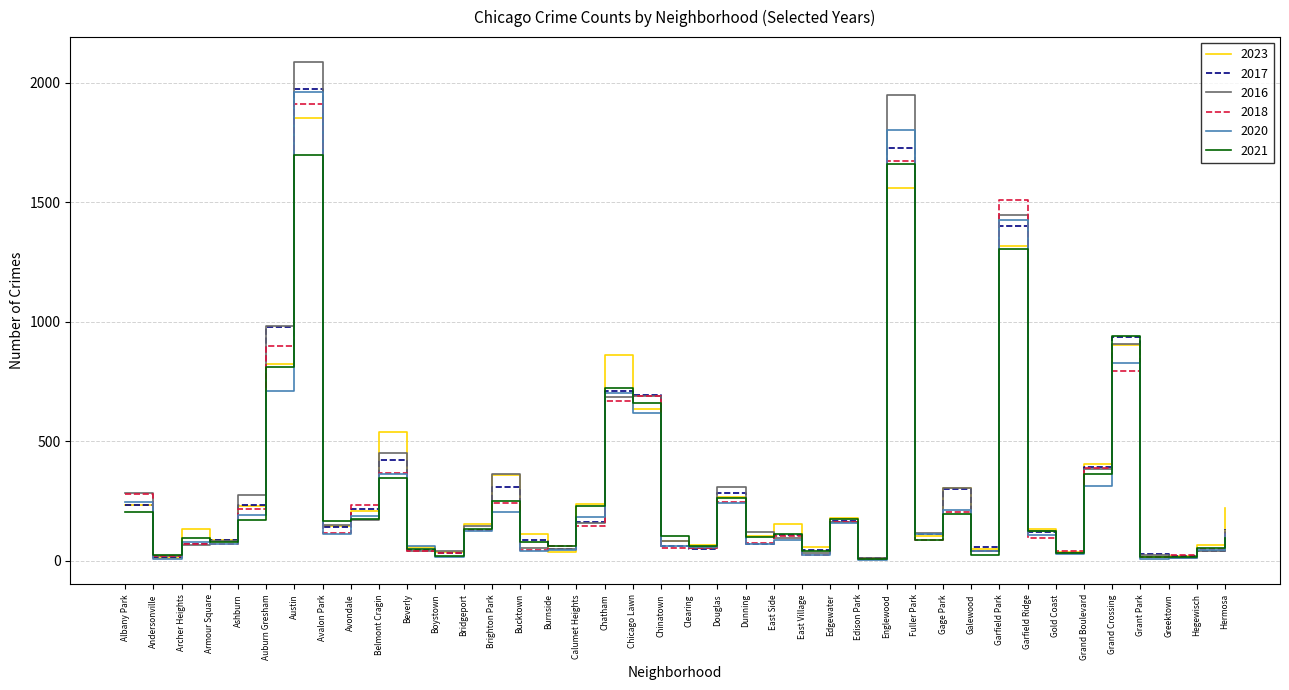

True or false: 2016 and 2020 intersect in this chart.

True